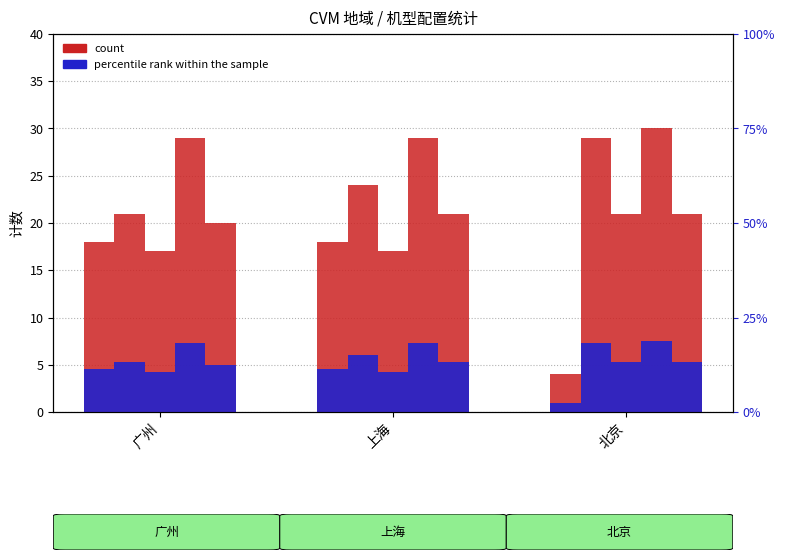

Are the bars grouped side by side (vs. stacked)?

Yes